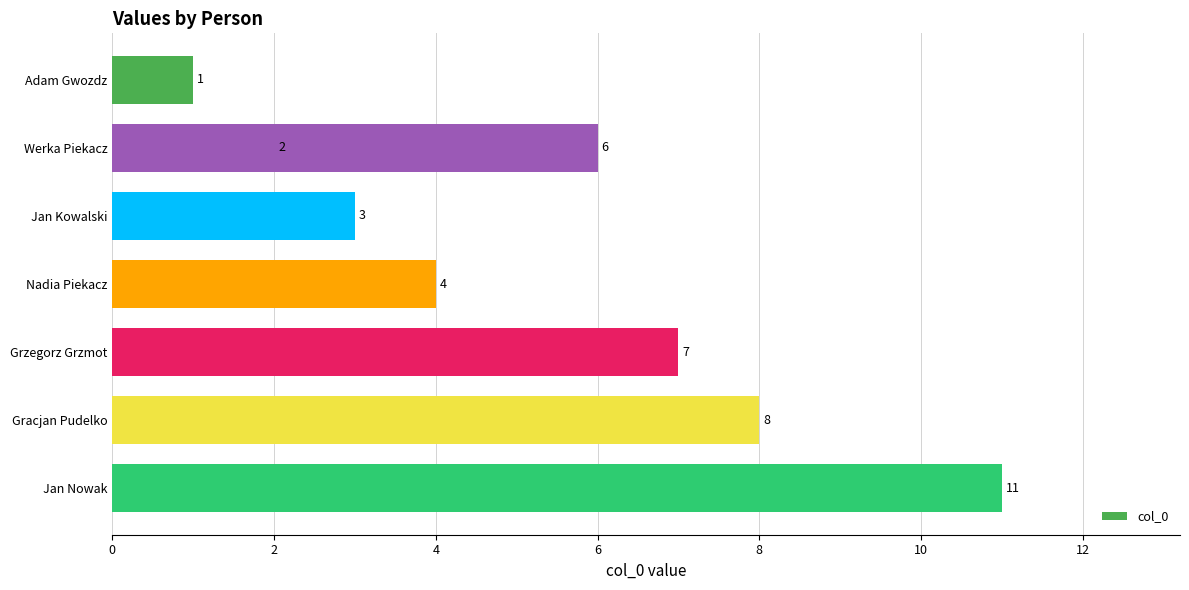

What is the difference between the maximum and minimum values?

10